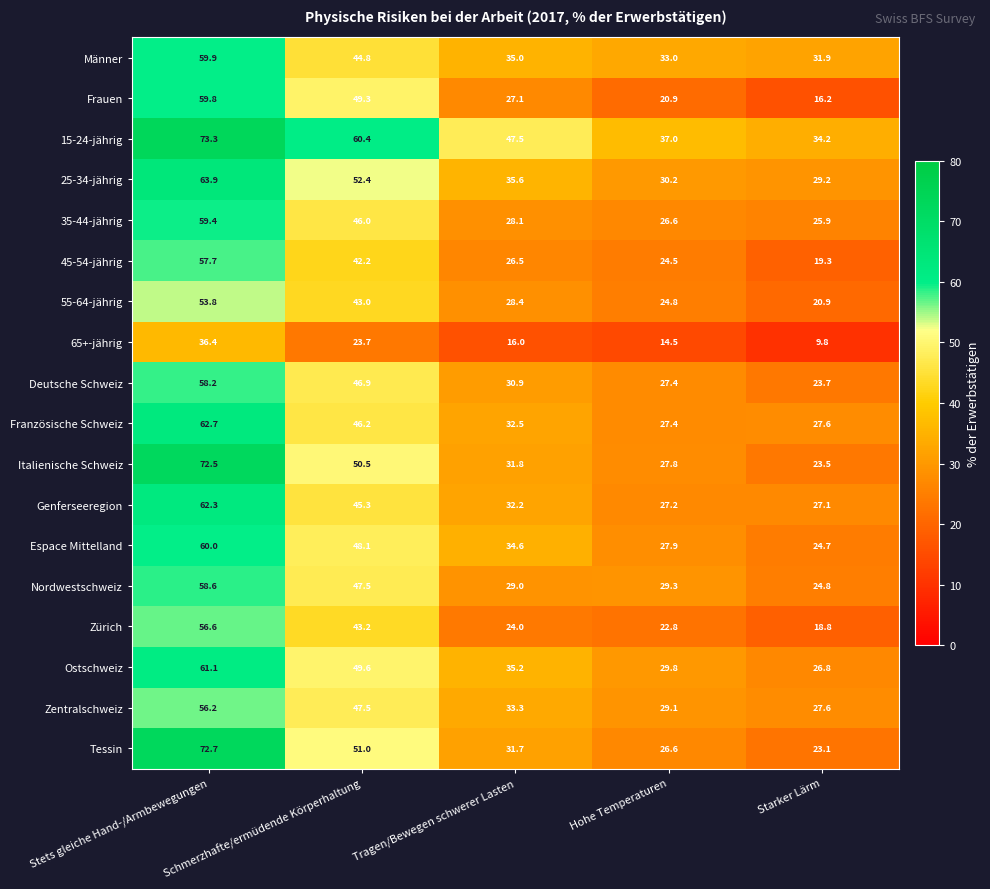

Which series has the widest spread of values?

Tessin